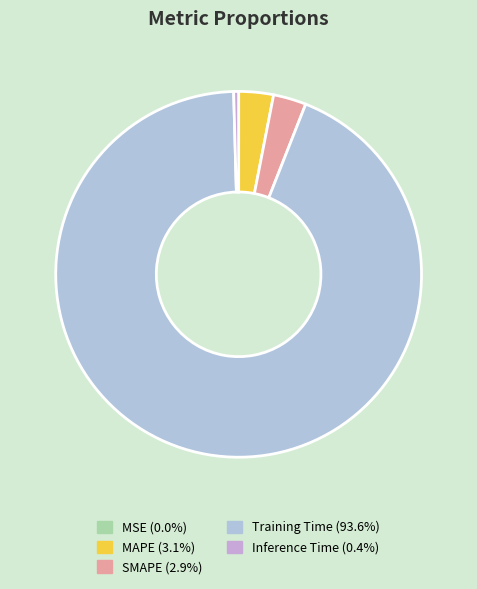

How much of the chart is everything except MAPE?

96.9%